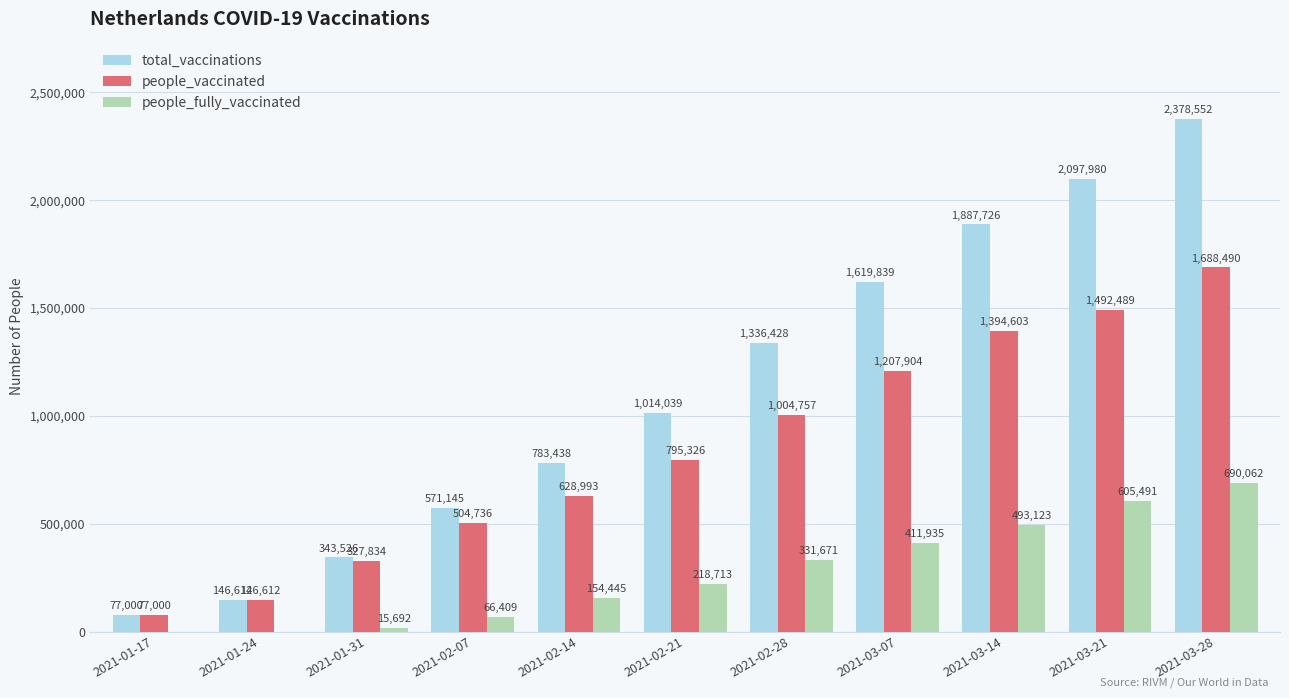

Reading left to right, extract all data points from this chart.

total_vaccinations: 2021-01-17=77000	2021-01-24=146612	2021-01-31=343526	2021-02-07=571145	2021-02-14=783438	2021-02-21=1014039	2021-02-28=1336428	2021-03-07=1619839	2021-03-14=1887726	2021-03-21=2097980	2021-03-28=2378552
people_vaccinated: 2021-01-17=77000	2021-01-24=146612	2021-01-31=327834	2021-02-07=504736	2021-02-14=628993	2021-02-21=795326	2021-02-28=1004757	2021-03-07=1207904	2021-03-14=1394603	2021-03-21=1492489	2021-03-28=1688490
people_fully_vaccinated: 2021-01-17=0	2021-01-24=0	2021-01-31=15692	2021-02-07=66409	2021-02-14=154445	2021-02-21=218713	2021-02-28=331671	2021-03-07=411935	2021-03-14=493123	2021-03-21=605491	2021-03-28=690062